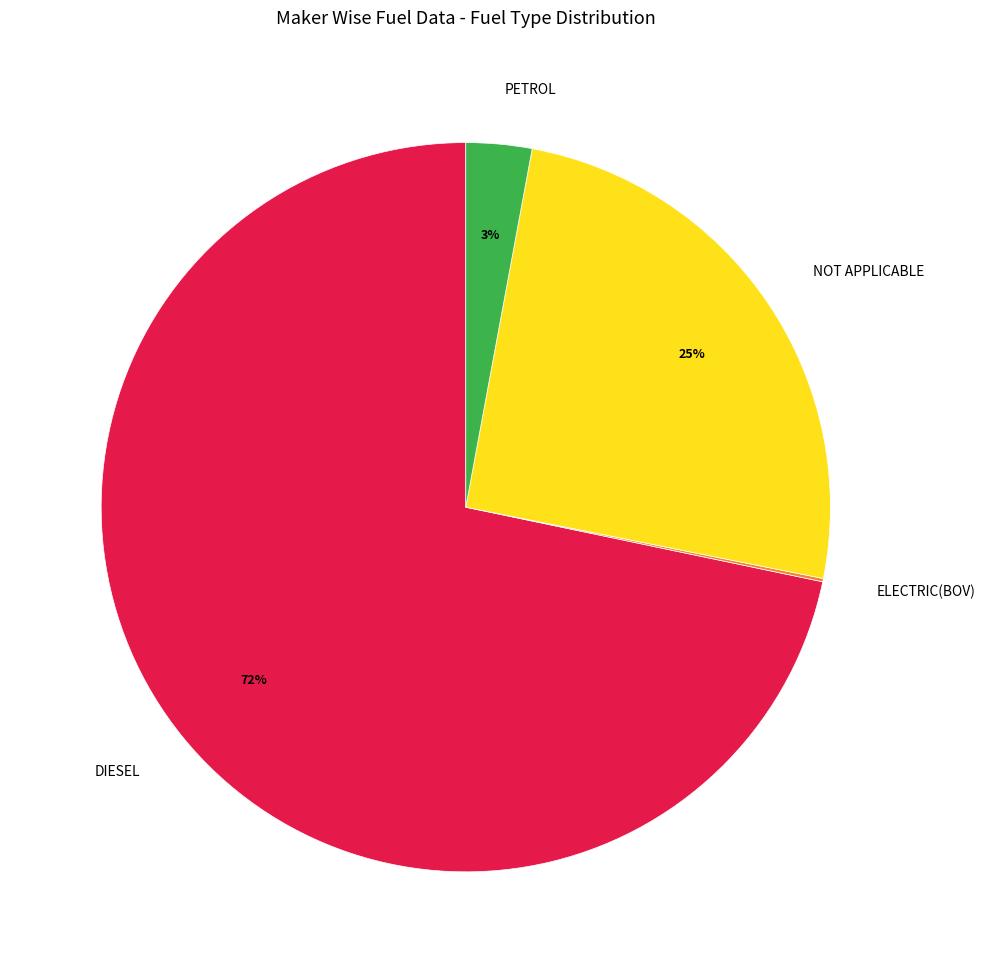

To the nearest percent, what portion does PETROL represent?

3%